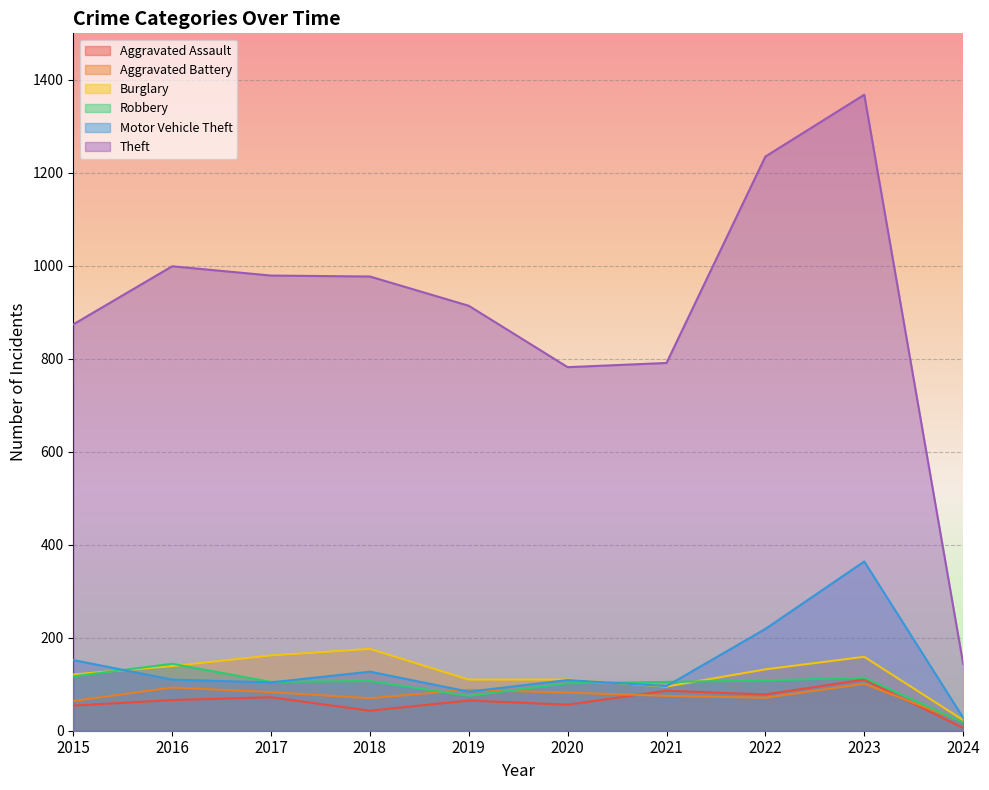

What is the difference between the second highest and minimum values in the Burglary series?

139